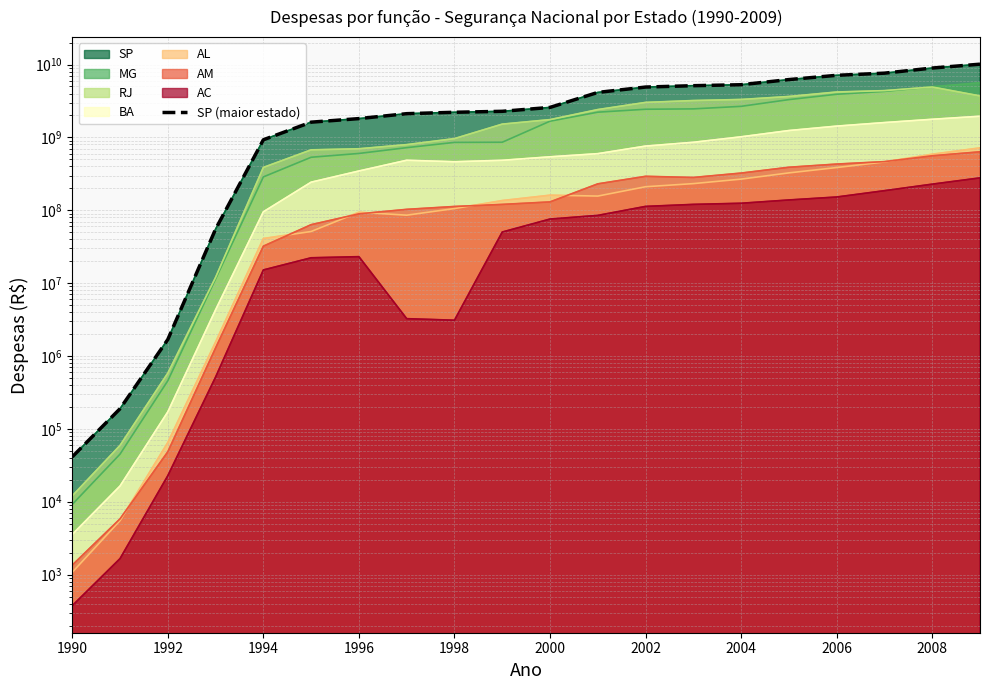

How many values exceed 2581213889?

10